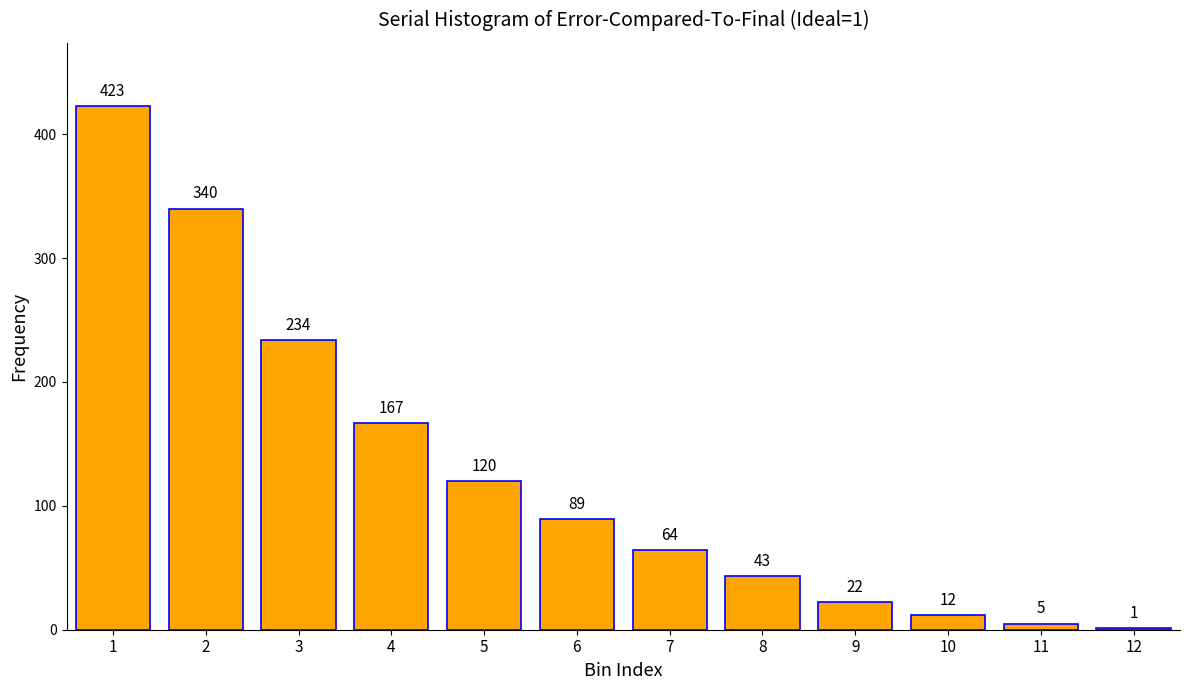

Reading left to right, what are all the values shown in this chart?

1=423	2=340	3=234	4=167	5=120	6=89	7=64	8=43	9=22	10=12	11=5	12=1